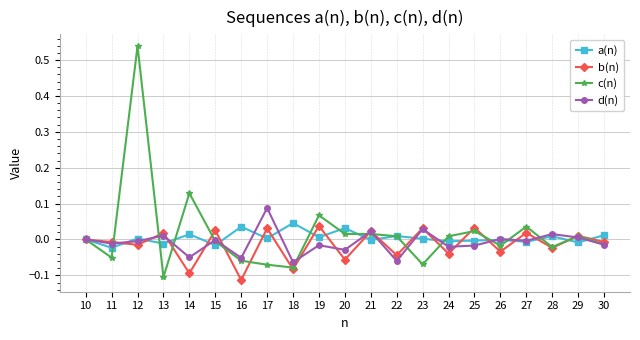

True or false: a(n) has more than 0 points higher than both neighbors.

True